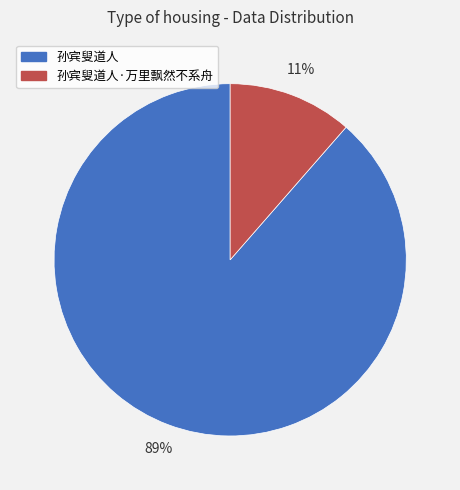

To the nearest percent, what portion does 孙宾叟道人 represent?

89%